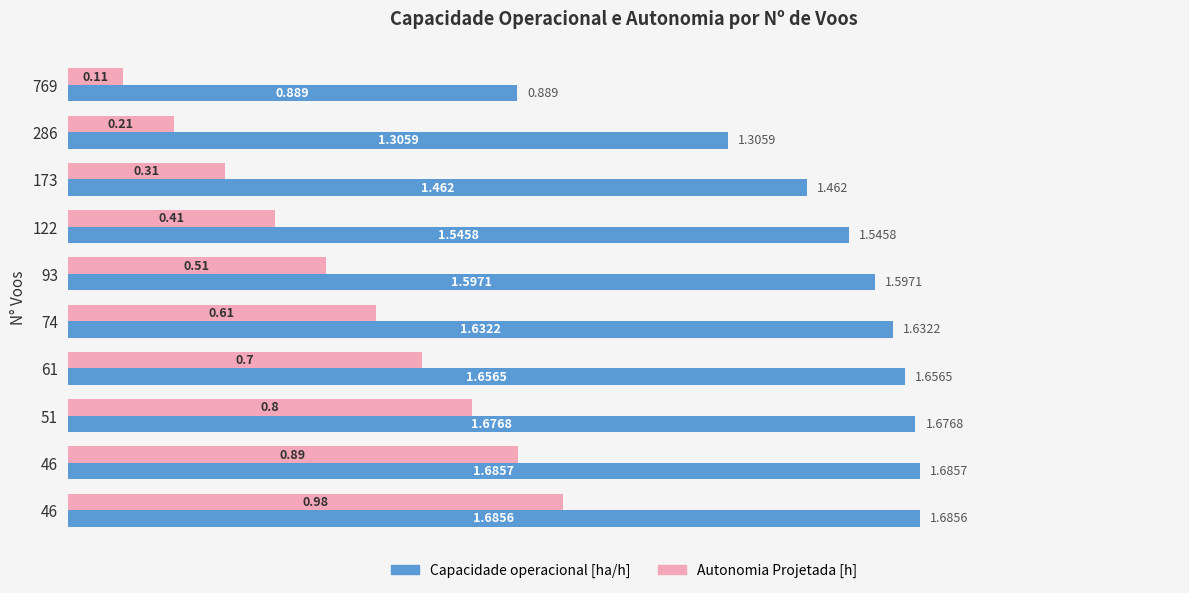

Reading right to left, list all the values displayed in this chart.

Capacidade operacional [ha/h]: 1.7	1.7	1.7	1.7	1.6	1.6	1.5	1.5	1.3	0.9
Autonomia Projetada [h]: 1.0	0.9	0.8	0.7	0.6	0.5	0.4	0.3	0.2	0.1